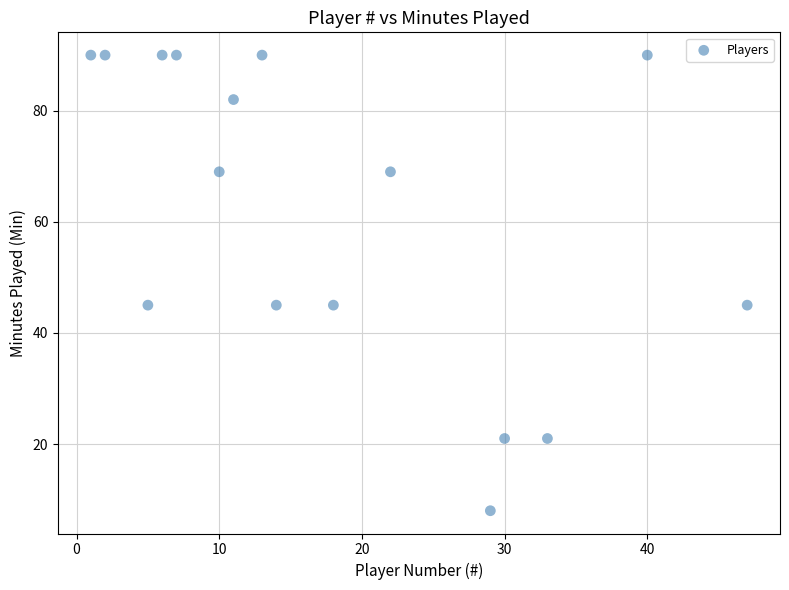

What is the range of X values (max minus min)?

46